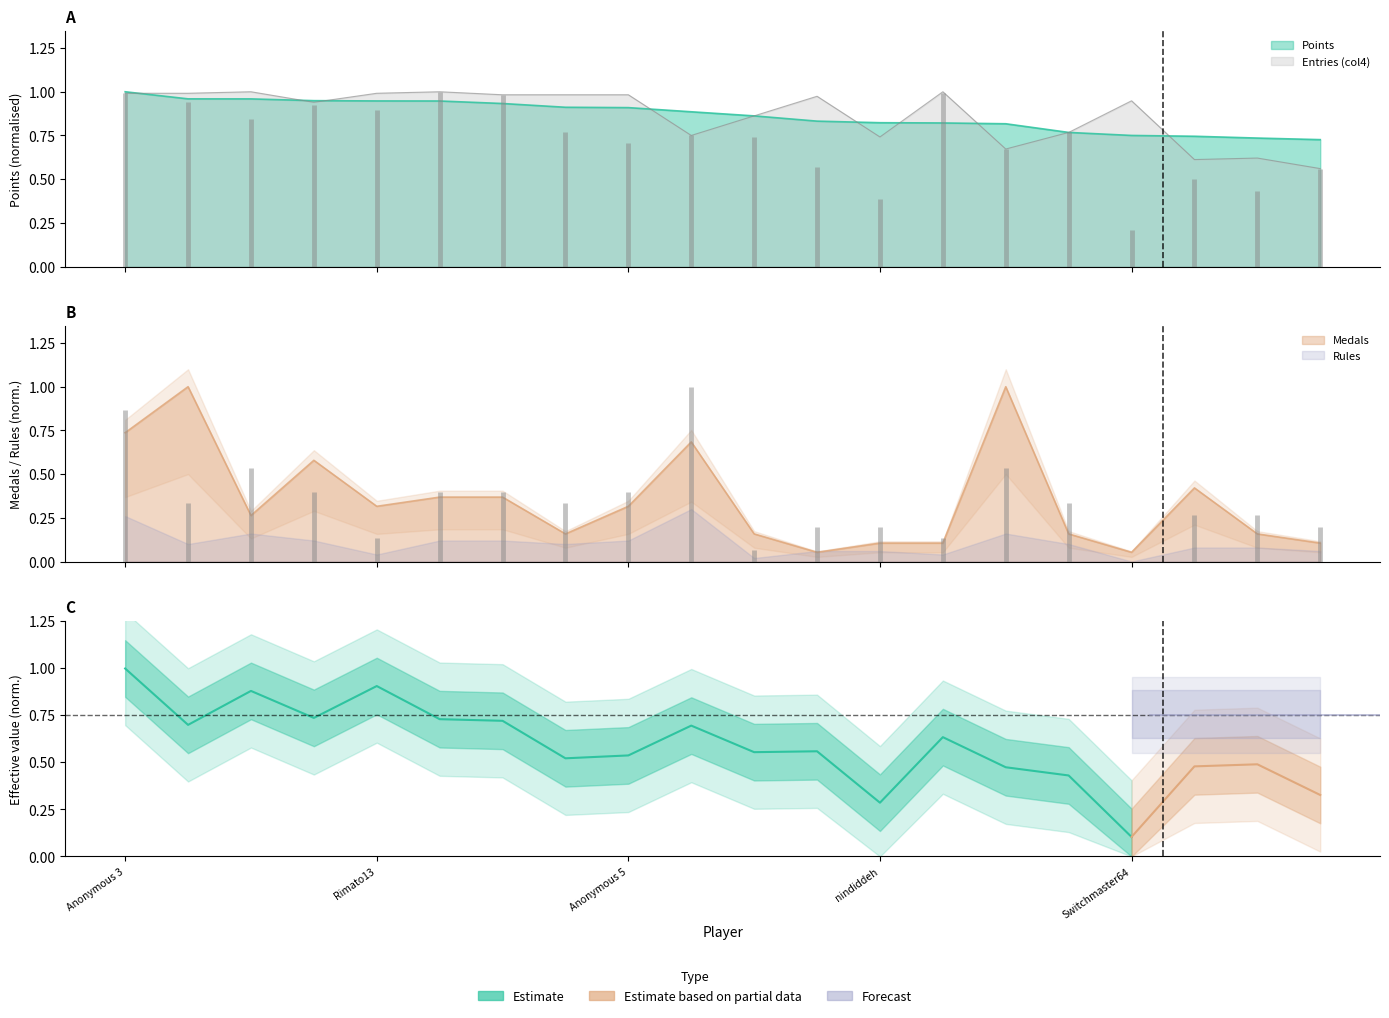

What is the difference between the maximum and second lowest values in the Medals series?

0.9